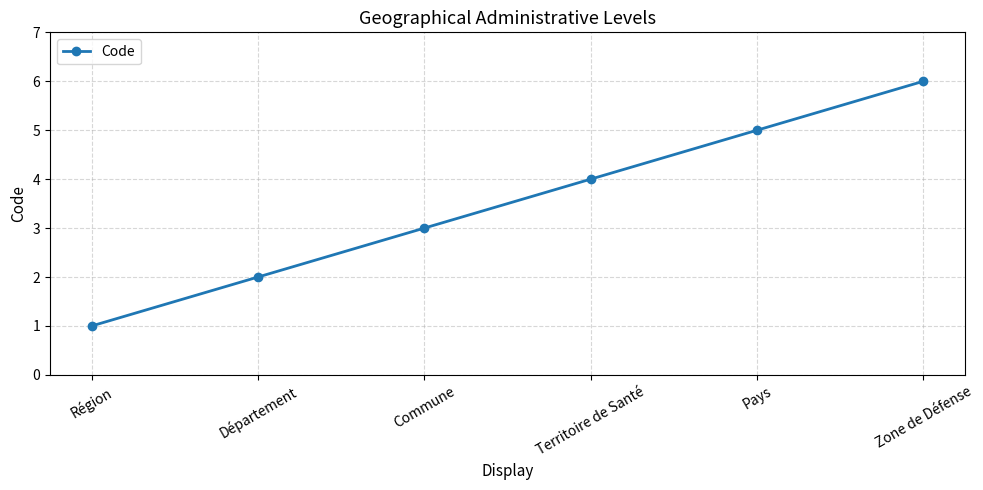

Reading right to left, list all the values displayed in this chart.

Zone de Défense=6	Pays=5	Territoire de Santé=4	Commune=3	Département=2	Région=1